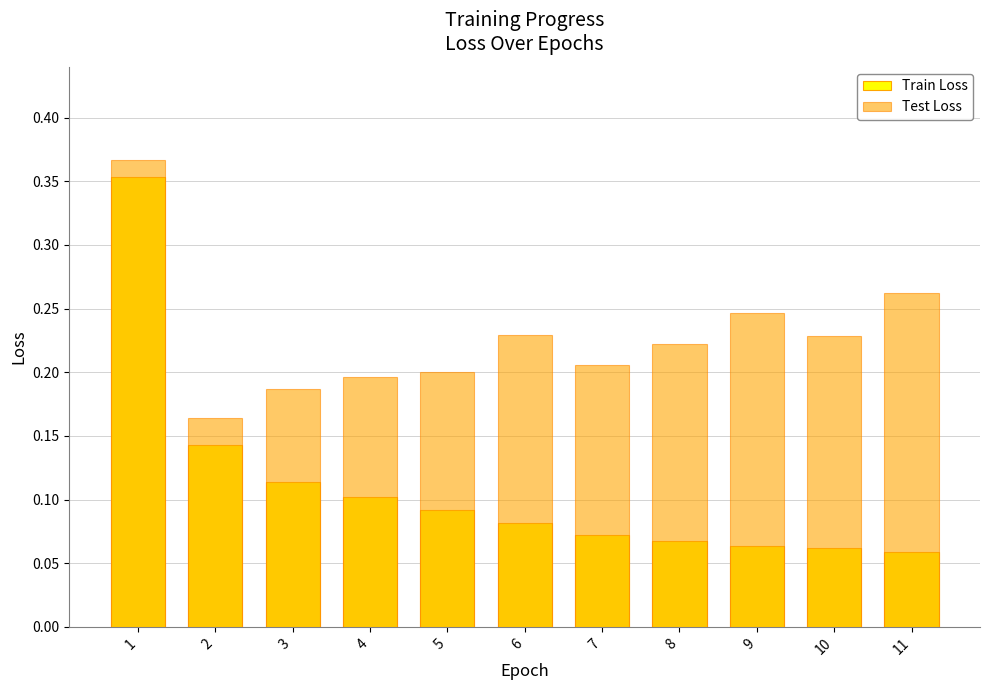

Rank the series at 10 from lowest to highest value.

Train Loss, Test Loss